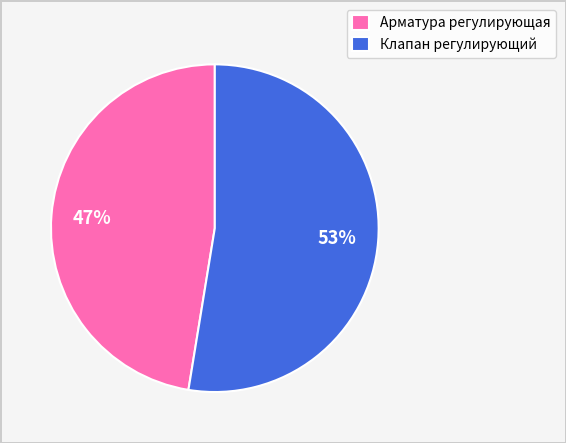

How many slices are in this pie chart?

2